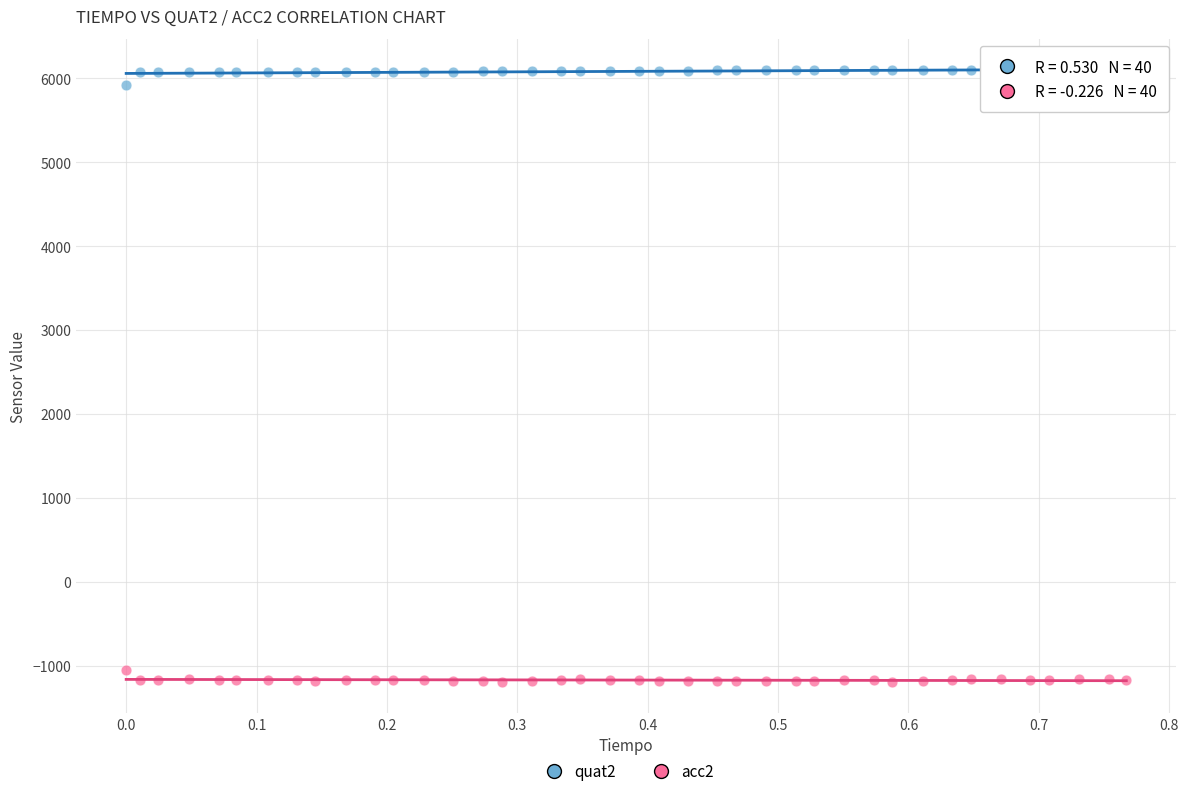

Which series reaches the maximum Y coordinate?

quat2